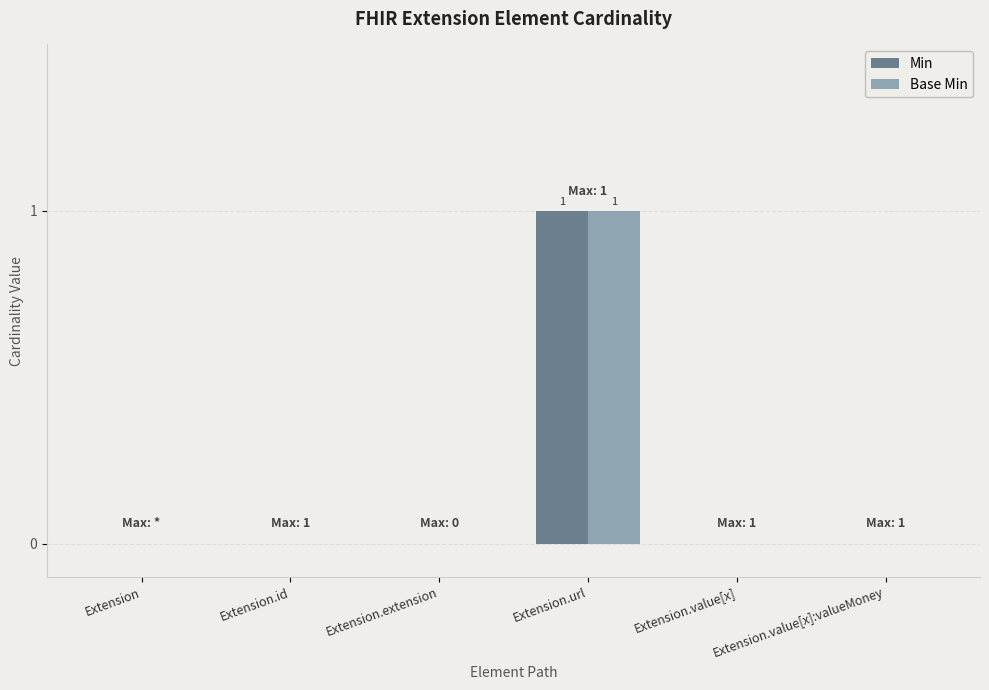

At which category is the sum across all series the highest?

Extension.url